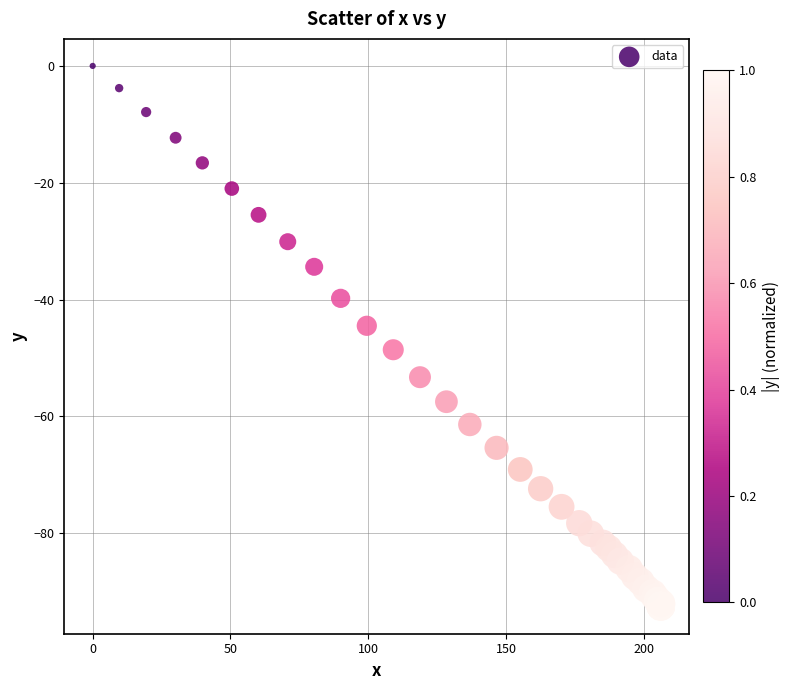

What Y value in the scatter plot is closest to -46?

-44.5